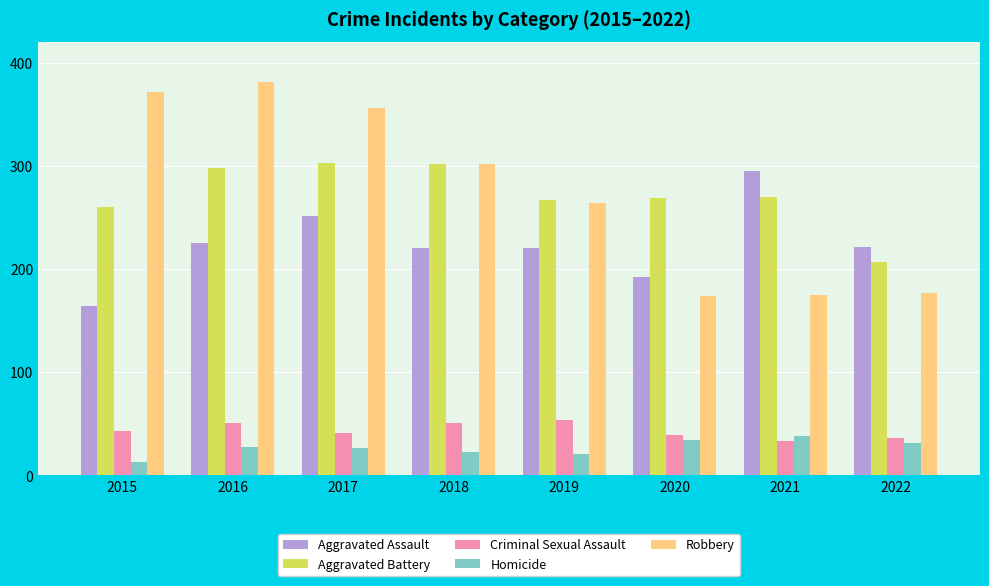

Which series has the widest spread of values?

Robbery